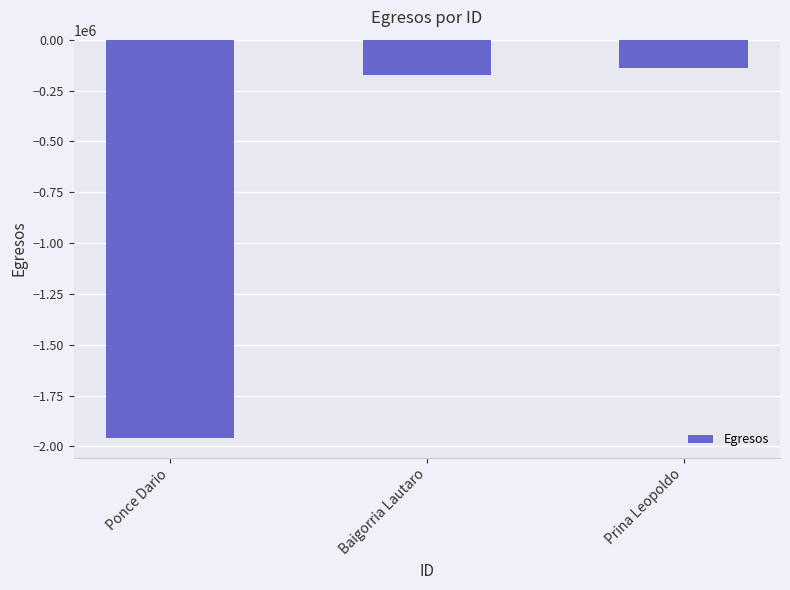

Which has a higher value, Baigorria Lautaro or Ponce Dario?

Baigorria Lautaro